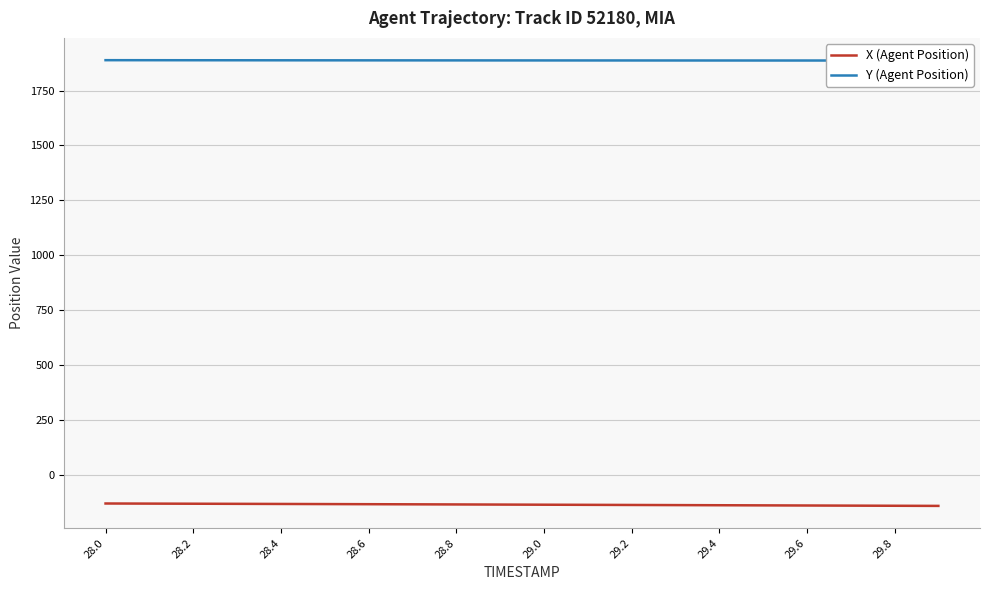

Reading left to right, list all the values displayed in this chart.

X (Agent Position): -131.5	-132.0	-132.5	-133.0	-133.5	-134.1	-134.6	-135.2	-135.8	-136.4	-137.0	-137.6	-138.2	-138.8	-139.4	-140.0	-140.6	-141.2	-141.8	-142.4
Y (Agent Position): 1888.6	1888.4	1888.3	1888.2	1888.0	1887.9	1887.8	1887.7	1887.6	1887.5	1887.4	1887.3	1887.3	1887.2	1887.1	1887.1	1887.0	1887.0	1886.9	1886.9